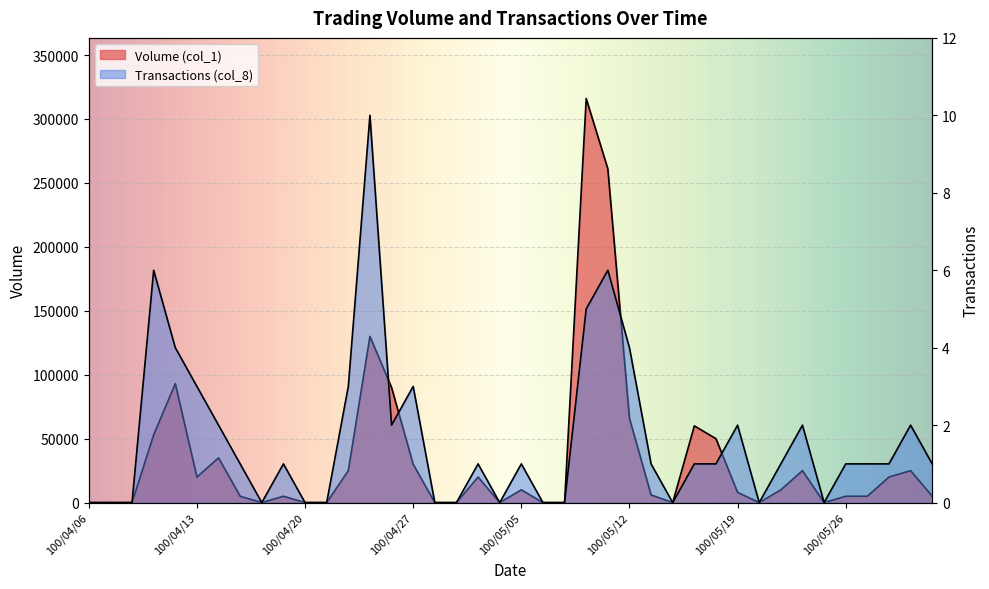

What is the total value across all series at 100/05/05?

10001